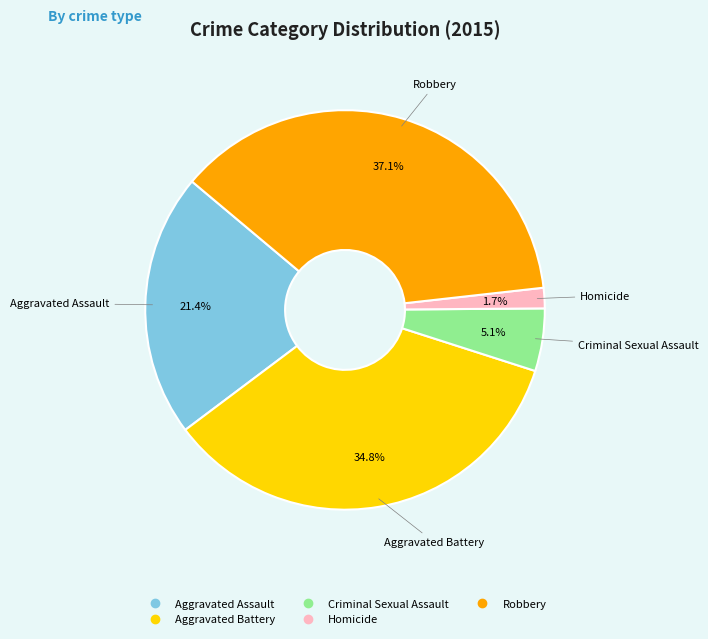

To the nearest percent, what percentage of the pie is Aggravated Battery?

35%